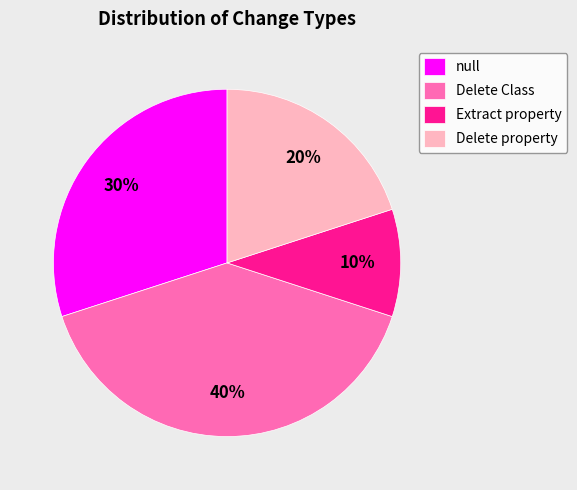

Count the number of slices in the pie.

4